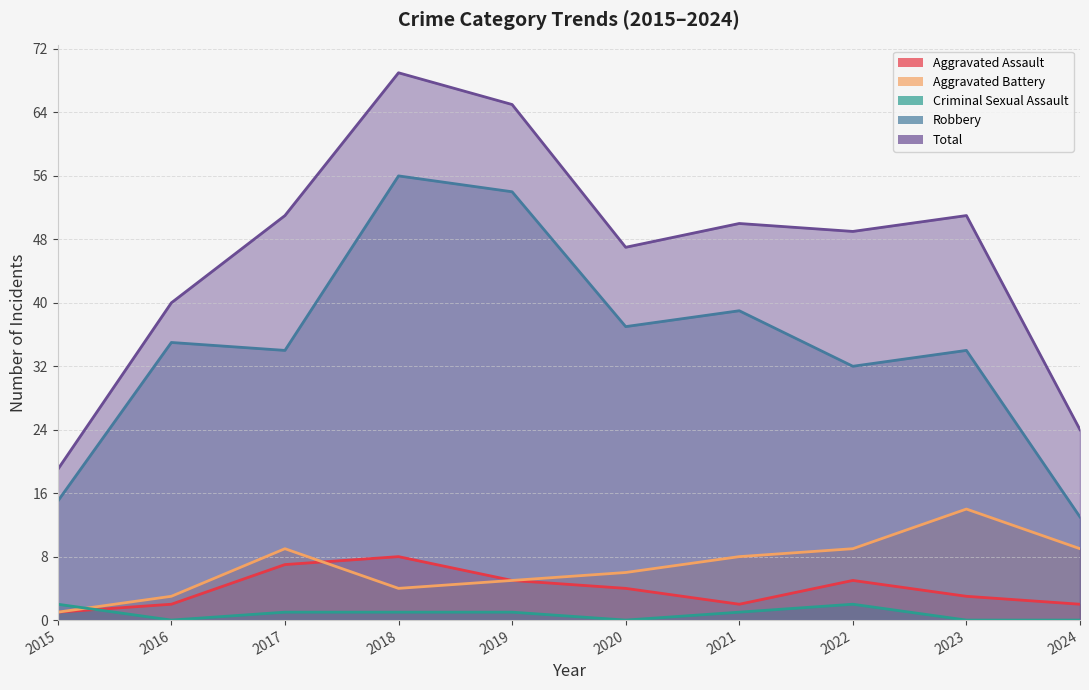

How many lines are shown in the chart?

5